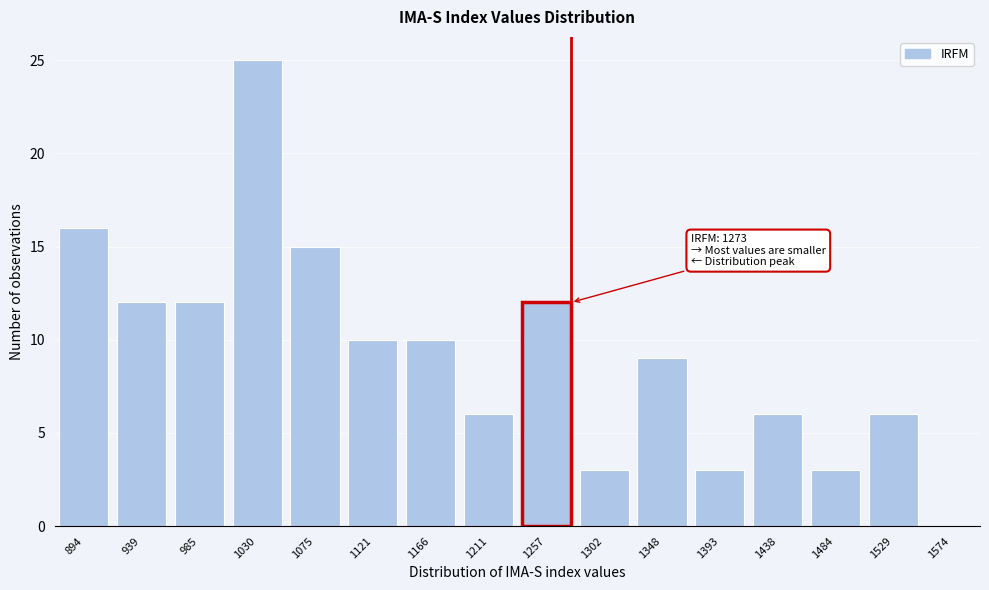

Reading left to right, list all the values displayed in this chart.

16	12	12	25	15	10	10	6	12	3	9	3	6	3	6